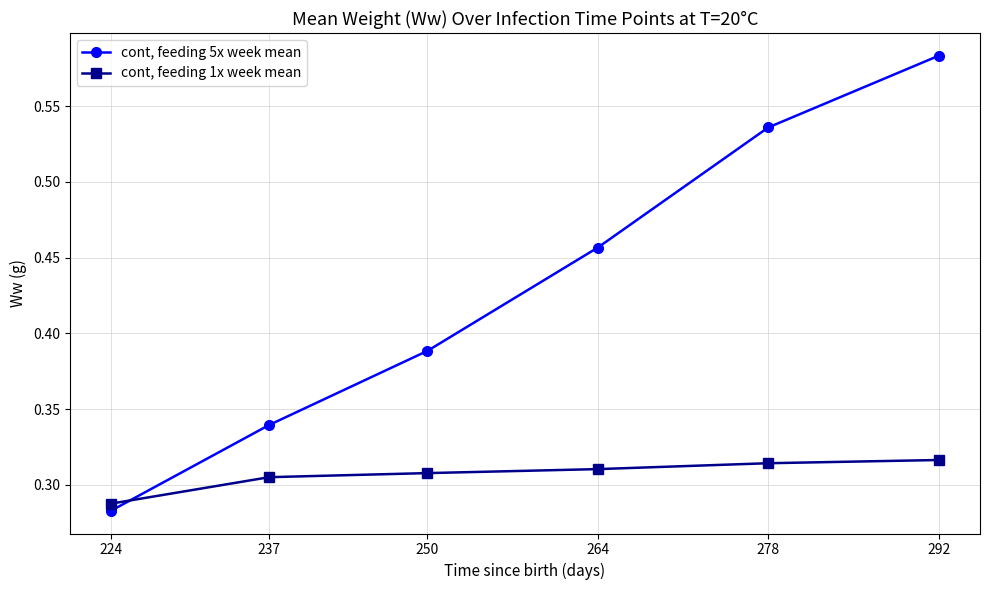

True or false: cont, feeding 5x week mean has more than 0 points higher than both neighbors.

False